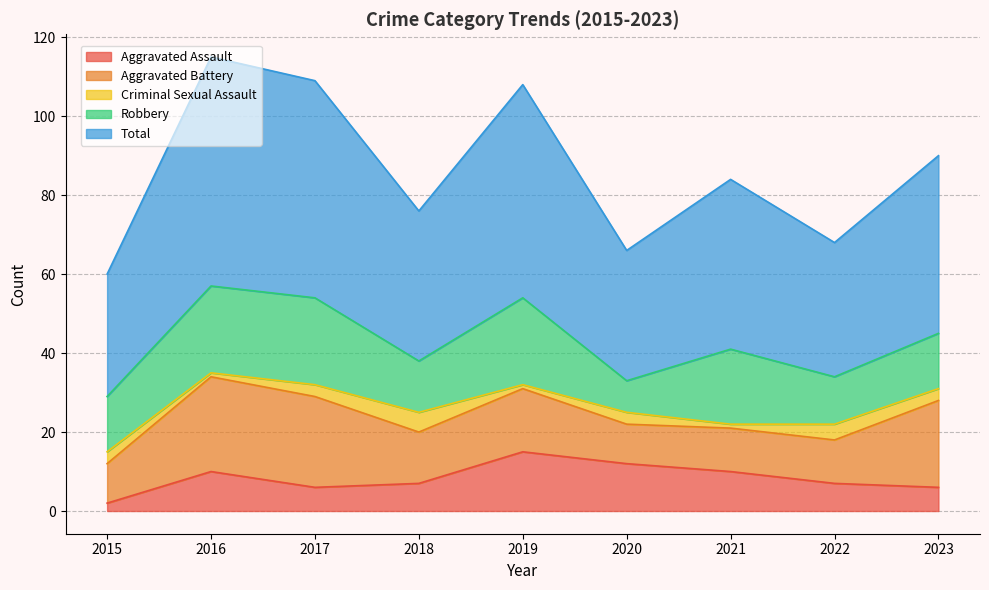

Is the value of Aggravated Battery at 2023 greater than the value of Robbery at 2018?

Yes